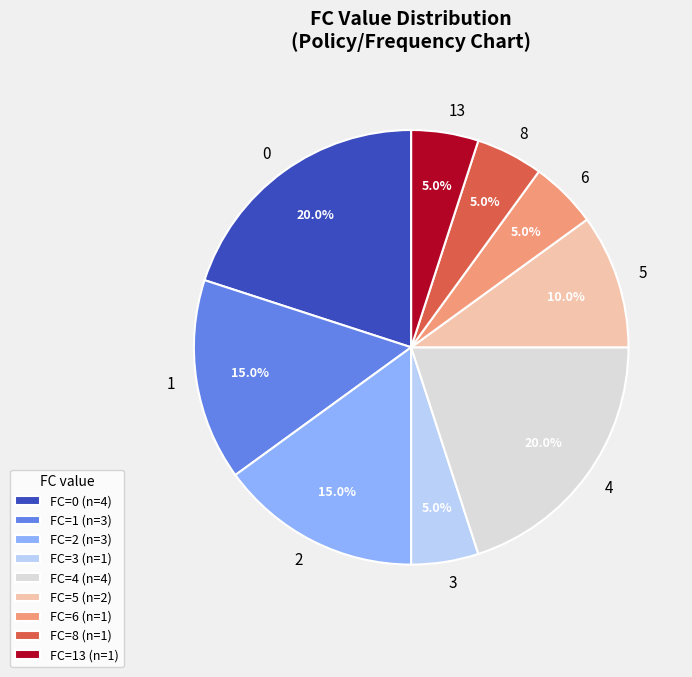

What is the ratio of the value at FC=4 (n=4) to the value at FC=3 (n=1)?

4.0